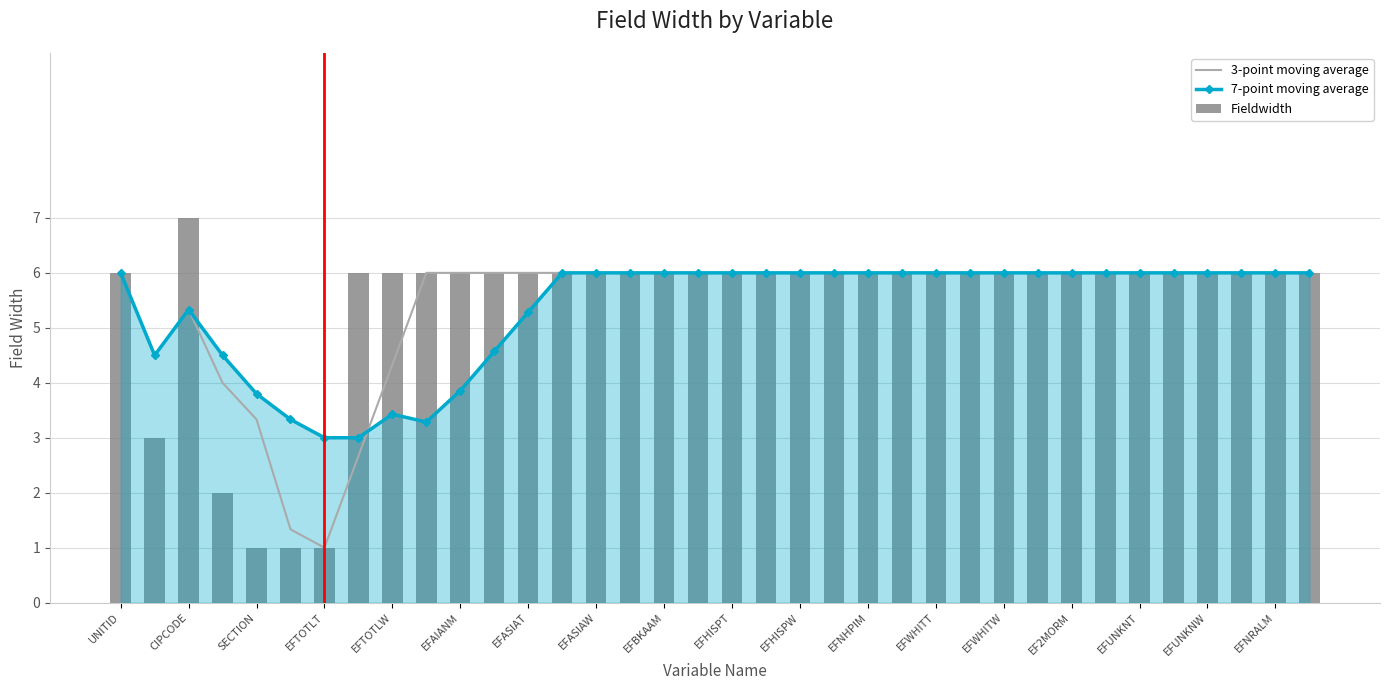

The 7-point moving average series shows 6.0 at EFWHITW. True or false?

True